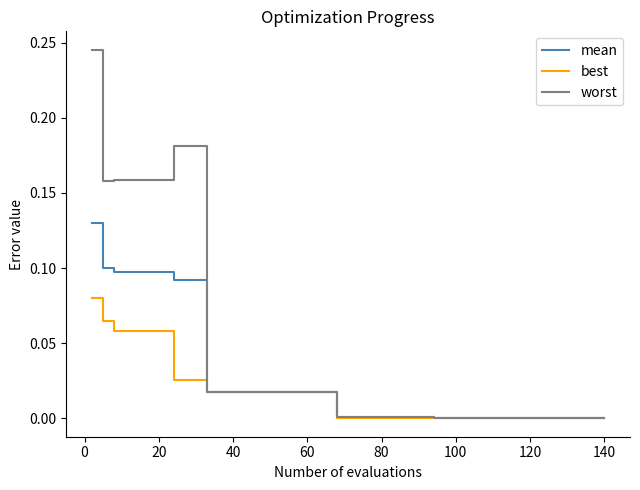

Which series has the largest total across all categories?

worst